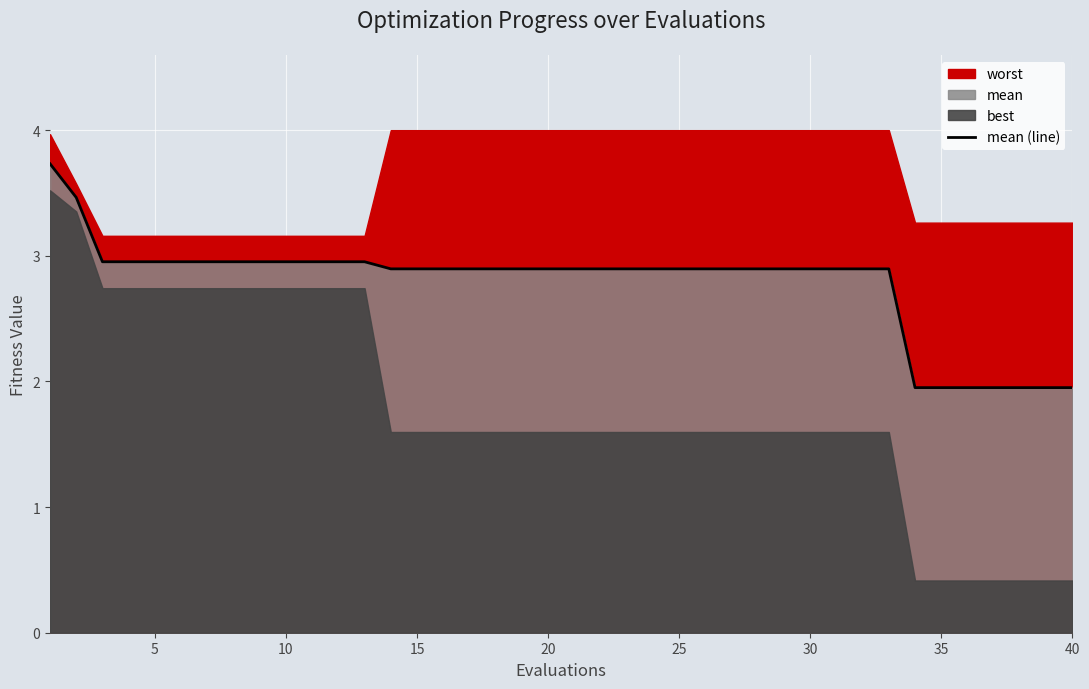

The mean (line) series shows 5.0 at 20. True or false?

False